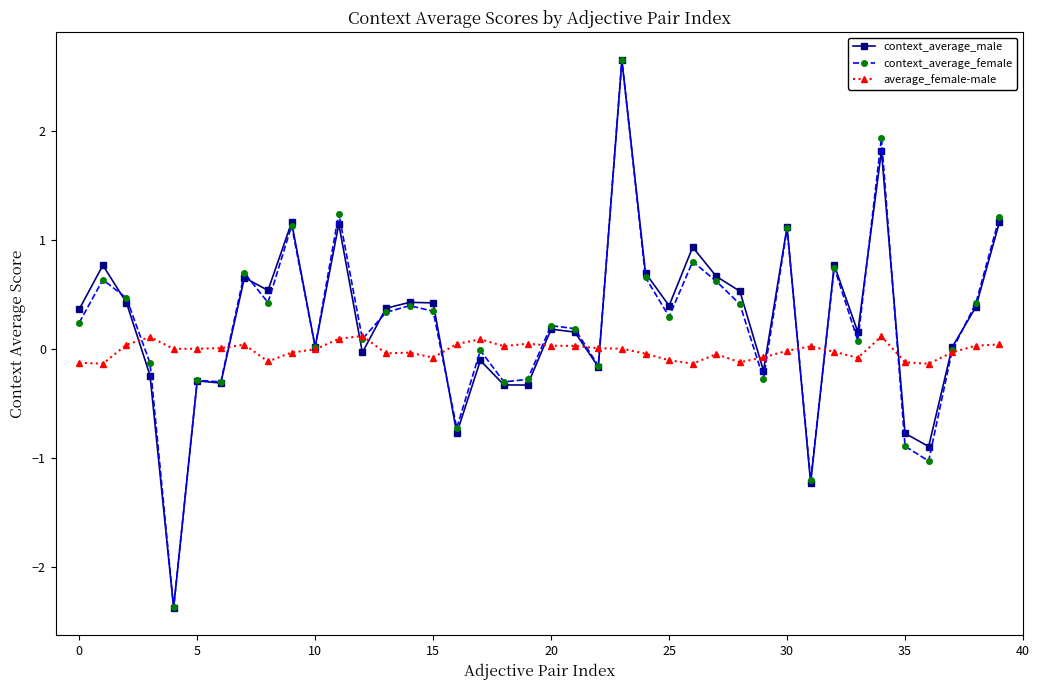

What is the value of the context_average_female point at the 30th from the left?

-0.3